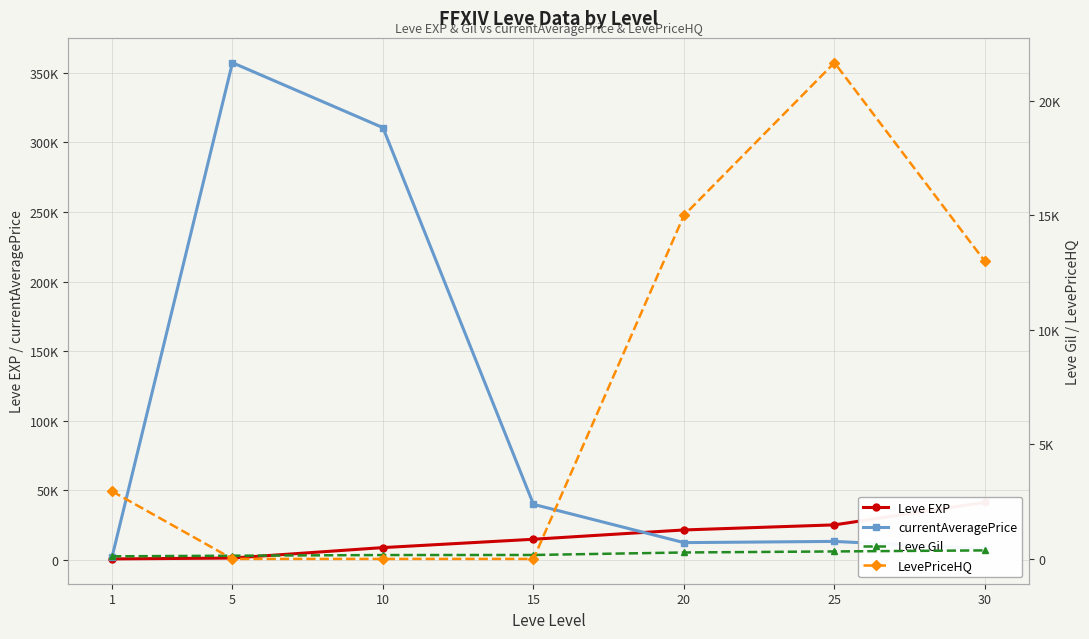

True or false: Leve EXP and Leve Gil intersect in this chart.

False